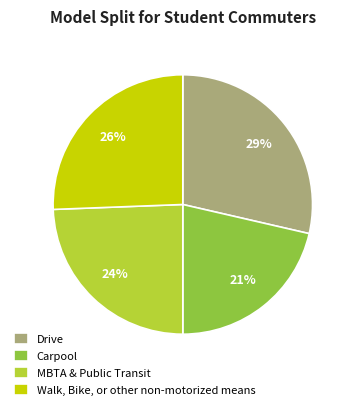

Is it true that Drive is 29% of the pie?

True